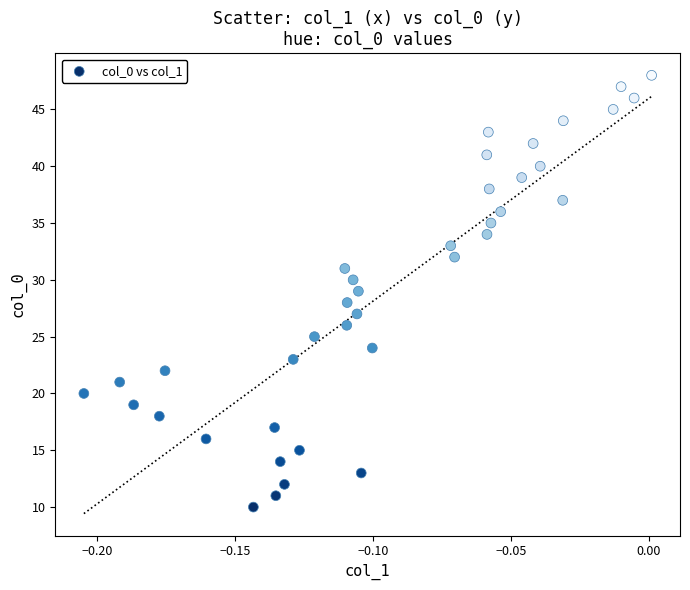

What is the range of Y values (max minus min)?

38